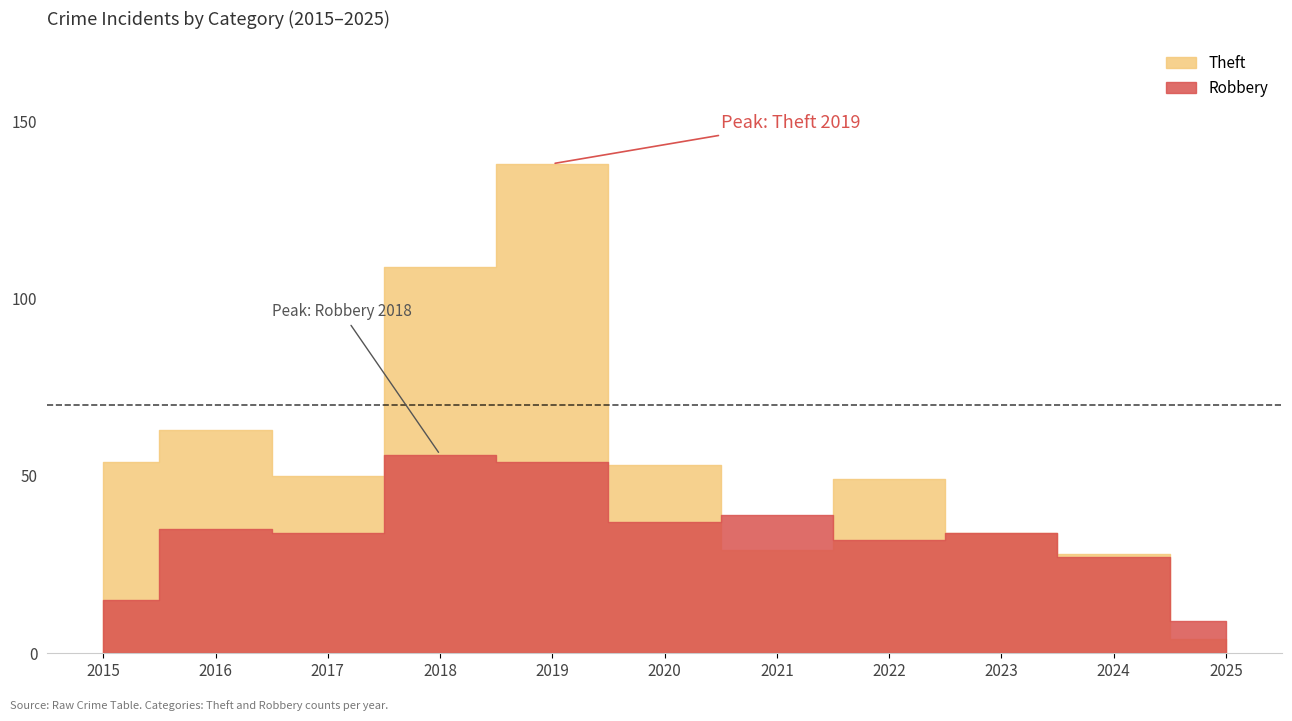

How many times do Robbery and Theft cross each other?

3